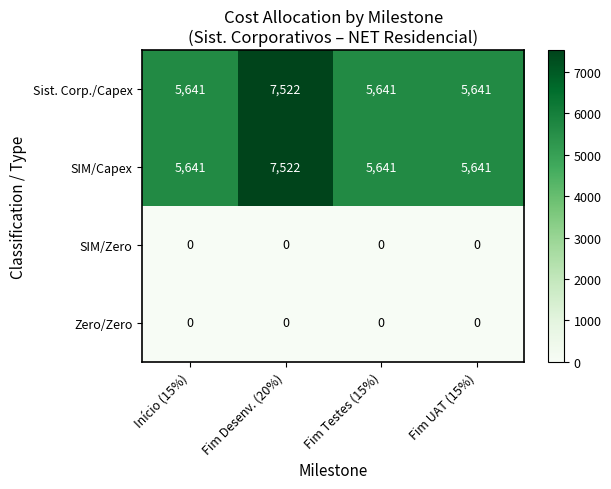

True or false: SIM/Capex has a value of 3035 at Início (15%).

False